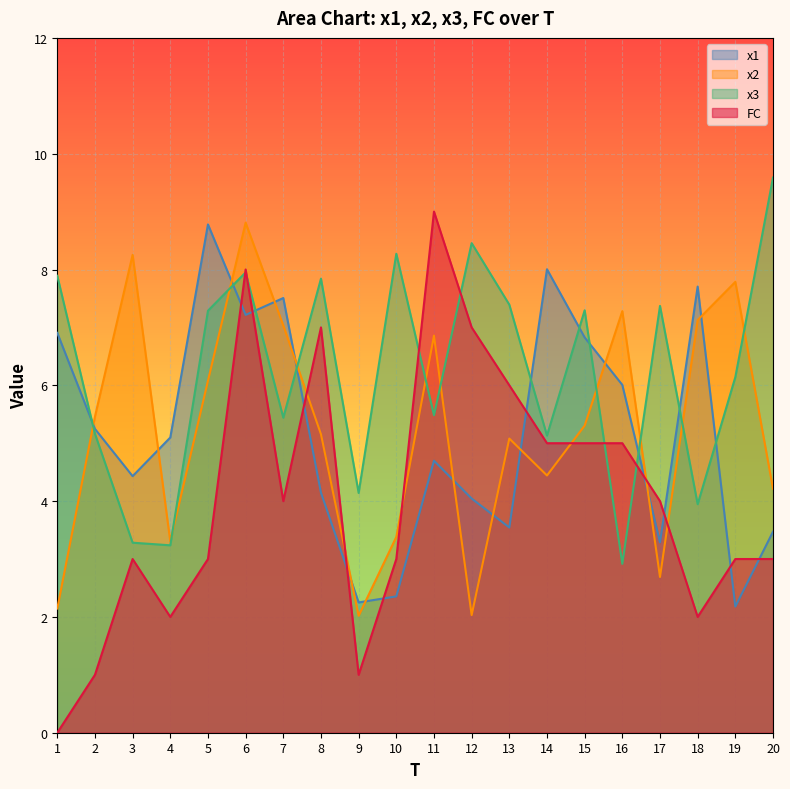

What is the sum of all x2 values?

104.5